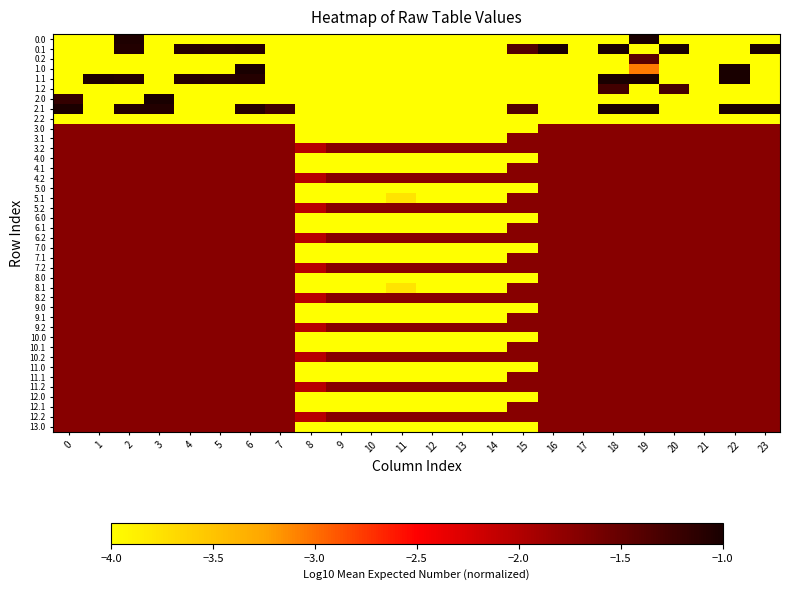

Reading left to right, transcribe all the data shown in this chart.

0.0: 0=-4.0	1=-4.0	2=-1.0	3=-4.0	4=-4.0	5=-4.0	6=-4.0	7=-4.0	8=-4.0	9=-4.0	10=-4.0	11=-4.0	12=-4.0	13=-4.0	14=-4.0	15=-4.0	16=-4.0	17=-4.0	18=-4.0	19=-1.0	20=-4.0	21=-4.0	22=-4.0	23=-4.0
0.1: 0=-4.0	1=-4.0	2=-1.1	3=-4.0	4=-1.1	5=-1.1	6=-1.1	7=-4.0	8=-4.0	9=-4.0	10=-4.0	11=-4.0	12=-4.0	13=-4.0	14=-4.0	15=-1.4	16=-1.0	17=-4.0	18=-1.0	19=-4.0	20=-1.0	21=-4.0	22=-4.0	23=-1.0
0.2: 0=-4.0	1=-4.0	2=-4.0	3=-4.0	4=-4.0	5=-4.0	6=-4.0	7=-4.0	8=-4.0	9=-4.0	10=-4.0	11=-4.0	12=-4.0	13=-4.0	14=-4.0	15=-4.0	16=-4.0	17=-4.0	18=-4.0	19=-1.4	20=-4.0	21=-4.0	22=-4.0	23=-4.0
1.0: 0=-4.0	1=-4.0	2=-4.0	3=-4.0	4=-4.0	5=-4.0	6=-1.0	7=-4.0	8=-4.0	9=-4.0	10=-4.0	11=-4.0	12=-4.0	13=-4.0	14=-4.0	15=-4.0	16=-4.0	17=-4.0	18=-4.0	19=-3.1	20=-4.0	21=-4.0	22=-1.0	23=-4.0
1.1: 0=-4.0	1=-1.0	2=-1.1	3=-4.0	4=-1.1	5=-1.1	6=-1.1	7=-4.0	8=-4.0	9=-4.0	10=-4.0	11=-4.0	12=-4.0	13=-4.0	14=-4.0	15=-4.0	16=-4.0	17=-4.0	18=-1.0	19=-1.0	20=-4.0	21=-4.0	22=-1.0	23=-4.0
1.2: 0=-4.0	1=-4.0	2=-4.0	3=-4.0	4=-4.0	5=-4.0	6=-4.0	7=-4.0	8=-4.0	9=-4.0	10=-4.0	11=-4.0	12=-4.0	13=-4.0	14=-4.0	15=-4.0	16=-4.0	17=-4.0	18=-1.3	19=-4.0	20=-1.3	21=-4.0	22=-4.0	23=-4.0
2.0: 0=-1.2	1=-4.0	2=-4.0	3=-1.0	4=-4.0	5=-4.0	6=-4.0	7=-4.0	8=-4.0	9=-4.0	10=-4.0	11=-4.0	12=-4.0	13=-4.0	14=-4.0	15=-4.0	16=-4.0	17=-4.0	18=-4.0	19=-4.0	20=-4.0	21=-4.0	22=-4.0	23=-4.0
2.1: 0=-1.0	1=-4.0	2=-1.1	3=-1.1	4=-4.0	5=-4.0	6=-1.1	7=-1.3	8=-4.0	9=-4.0	10=-4.0	11=-4.0	12=-4.0	13=-4.0	14=-4.0	15=-1.4	16=-4.0	17=-4.0	18=-1.0	19=-1.0	20=-4.0	21=-4.0	22=-1.0	23=-1.0
2.2: 0=-4.0	1=-4.0	2=-4.0	3=-4.0	4=-4.0	5=-4.0	6=-4.0	7=-4.0	8=-4.0	9=-4.0	10=-4.0	11=-4.0	12=-4.0	13=-4.0	14=-4.0	15=-4.0	16=-4.0	17=-4.0	18=-4.0	19=-4.0	20=-4.0	21=-4.0	22=-4.0	23=-4.0
3.0: 0=-1.7	1=-1.7	2=-1.7	3=-1.7	4=-1.7	5=-1.7	6=-1.7	7=-1.7	8=-4.0	9=-4.0	10=-4.0	11=-4.0	12=-4.0	13=-4.0	14=-4.0	15=-4.0	16=-1.7	17=-1.7	18=-1.7	19=-1.7	20=-1.7	21=-1.7	22=-1.7	23=-1.7
3.1: 0=-1.7	1=-1.7	2=-1.7	3=-1.7	4=-1.7	5=-1.7	6=-1.7	7=-1.7	8=-4.0	9=-4.0	10=-4.0	11=-4.0	12=-4.0	13=-4.0	14=-4.0	15=-1.7	16=-1.7	17=-1.7	18=-1.7	19=-1.7	20=-1.7	21=-1.7	22=-1.7	23=-1.7
3.2: 0=-1.7	1=-1.7	2=-1.7	3=-1.7	4=-1.7	5=-1.7	6=-1.7	7=-1.7	8=-2.0	9=-1.7	10=-1.7	11=-1.7	12=-1.7	13=-1.7	14=-1.7	15=-1.7	16=-1.7	17=-1.7	18=-1.7	19=-1.7	20=-1.7	21=-1.7	22=-1.7	23=-1.7
4.0: 0=-1.7	1=-1.7	2=-1.7	3=-1.7	4=-1.7	5=-1.7	6=-1.7	7=-1.7	8=-4.0	9=-4.0	10=-4.0	11=-4.0	12=-4.0	13=-4.0	14=-4.0	15=-4.0	16=-1.7	17=-1.7	18=-1.7	19=-1.7	20=-1.7	21=-1.7	22=-1.7	23=-1.7
4.1: 0=-1.7	1=-1.7	2=-1.7	3=-1.7	4=-1.7	5=-1.7	6=-1.7	7=-1.7	8=-4.0	9=-4.0	10=-4.0	11=-4.0	12=-4.0	13=-4.0	14=-4.0	15=-1.7	16=-1.7	17=-1.7	18=-1.7	19=-1.7	20=-1.7	21=-1.7	22=-1.7	23=-1.7
4.2: 0=-1.7	1=-1.7	2=-1.7	3=-1.7	4=-1.7	5=-1.7	6=-1.7	7=-1.7	8=-2.0	9=-1.7	10=-1.7	11=-1.7	12=-1.7	13=-1.7	14=-1.7	15=-1.7	16=-1.7	17=-1.7	18=-1.7	19=-1.7	20=-1.7	21=-1.7	22=-1.7	23=-1.7
5.0: 0=-1.7	1=-1.7	2=-1.7	3=-1.7	4=-1.7	5=-1.7	6=-1.7	7=-1.7	8=-4.0	9=-4.0	10=-4.0	11=-4.0	12=-4.0	13=-4.0	14=-4.0	15=-4.0	16=-1.7	17=-1.7	18=-1.7	19=-1.7	20=-1.7	21=-1.7	22=-1.7	23=-1.7
5.1: 0=-1.7	1=-1.7	2=-1.7	3=-1.7	4=-1.7	5=-1.7	6=-1.7	7=-1.7	8=-4.0	9=-4.0	10=-4.0	11=-3.8	12=-4.0	13=-4.0	14=-4.0	15=-1.7	16=-1.7	17=-1.7	18=-1.7	19=-1.7	20=-1.7	21=-1.7	22=-1.7	23=-1.7
5.2: 0=-1.7	1=-1.7	2=-1.7	3=-1.7	4=-1.7	5=-1.7	6=-1.7	7=-1.7	8=-2.1	9=-1.7	10=-1.7	11=-1.7	12=-1.7	13=-1.7	14=-1.7	15=-1.7	16=-1.7	17=-1.7	18=-1.7	19=-1.7	20=-1.7	21=-1.7	22=-1.7	23=-1.7
6.0: 0=-1.7	1=-1.7	2=-1.7	3=-1.7	4=-1.7	5=-1.7	6=-1.7	7=-1.7	8=-4.0	9=-4.0	10=-4.0	11=-4.0	12=-4.0	13=-4.0	14=-4.0	15=-4.0	16=-1.7	17=-1.7	18=-1.7	19=-1.7	20=-1.7	21=-1.7	22=-1.7	23=-1.7
6.1: 0=-1.7	1=-1.7	2=-1.7	3=-1.7	4=-1.7	5=-1.7	6=-1.7	7=-1.7	8=-4.0	9=-4.0	10=-4.0	11=-4.0	12=-4.0	13=-4.0	14=-4.0	15=-1.7	16=-1.7	17=-1.7	18=-1.7	19=-1.7	20=-1.7	21=-1.7	22=-1.7	23=-1.7
6.2: 0=-1.7	1=-1.7	2=-1.7	3=-1.7	4=-1.7	5=-1.7	6=-1.7	7=-1.7	8=-2.0	9=-1.7	10=-1.7	11=-1.7	12=-1.7	13=-1.7	14=-1.7	15=-1.7	16=-1.7	17=-1.7	18=-1.7	19=-1.7	20=-1.7	21=-1.7	22=-1.7	23=-1.7
7.0: 0=-1.7	1=-1.7	2=-1.7	3=-1.7	4=-1.7	5=-1.7	6=-1.7	7=-1.7	8=-4.0	9=-4.0	10=-4.0	11=-4.0	12=-4.0	13=-4.0	14=-4.0	15=-4.0	16=-1.7	17=-1.7	18=-1.7	19=-1.7	20=-1.7	21=-1.7	22=-1.7	23=-1.7
7.1: 0=-1.7	1=-1.7	2=-1.7	3=-1.7	4=-1.7	5=-1.7	6=-1.7	7=-1.7	8=-4.0	9=-4.0	10=-4.0	11=-4.0	12=-4.0	13=-4.0	14=-4.0	15=-1.7	16=-1.7	17=-1.7	18=-1.7	19=-1.7	20=-1.7	21=-1.7	22=-1.7	23=-1.7
7.2: 0=-1.7	1=-1.7	2=-1.7	3=-1.7	4=-1.7	5=-1.7	6=-1.7	7=-1.7	8=-2.0	9=-1.7	10=-1.7	11=-1.7	12=-1.7	13=-1.7	14=-1.7	15=-1.7	16=-1.7	17=-1.7	18=-1.7	19=-1.7	20=-1.7	21=-1.7	22=-1.7	23=-1.7
8.0: 0=-1.7	1=-1.7	2=-1.7	3=-1.7	4=-1.7	5=-1.7	6=-1.7	7=-1.7	8=-4.0	9=-4.0	10=-4.0	11=-4.0	12=-4.0	13=-4.0	14=-4.0	15=-4.0	16=-1.7	17=-1.7	18=-1.7	19=-1.7	20=-1.7	21=-1.7	22=-1.7	23=-1.7
8.1: 0=-1.7	1=-1.7	2=-1.7	3=-1.7	4=-1.7	5=-1.7	6=-1.7	7=-1.7	8=-4.0	9=-4.0	10=-4.0	11=-3.8	12=-4.0	13=-4.0	14=-4.0	15=-1.7	16=-1.7	17=-1.7	18=-1.7	19=-1.7	20=-1.7	21=-1.7	22=-1.7	23=-1.7
8.2: 0=-1.7	1=-1.7	2=-1.7	3=-1.7	4=-1.7	5=-1.7	6=-1.7	7=-1.7	8=-2.1	9=-1.7	10=-1.7	11=-1.7	12=-1.7	13=-1.7	14=-1.7	15=-1.7	16=-1.7	17=-1.7	18=-1.7	19=-1.7	20=-1.7	21=-1.7	22=-1.7	23=-1.7
9.0: 0=-1.7	1=-1.7	2=-1.7	3=-1.7	4=-1.7	5=-1.7	6=-1.7	7=-1.7	8=-4.0	9=-4.0	10=-4.0	11=-4.0	12=-4.0	13=-4.0	14=-4.0	15=-4.0	16=-1.7	17=-1.7	18=-1.7	19=-1.7	20=-1.7	21=-1.7	22=-1.7	23=-1.7
9.1: 0=-1.7	1=-1.7	2=-1.7	3=-1.7	4=-1.7	5=-1.7	6=-1.7	7=-1.7	8=-4.0	9=-4.0	10=-4.0	11=-4.0	12=-4.0	13=-4.0	14=-4.0	15=-1.7	16=-1.7	17=-1.7	18=-1.7	19=-1.7	20=-1.7	21=-1.7	22=-1.7	23=-1.7
9.2: 0=-1.7	1=-1.7	2=-1.7	3=-1.7	4=-1.7	5=-1.7	6=-1.7	7=-1.7	8=-2.0	9=-1.7	10=-1.7	11=-1.7	12=-1.7	13=-1.7	14=-1.7	15=-1.7	16=-1.7	17=-1.7	18=-1.7	19=-1.7	20=-1.7	21=-1.7	22=-1.7	23=-1.7
10.0: 0=-1.7	1=-1.7	2=-1.7	3=-1.7	4=-1.7	5=-1.7	6=-1.7	7=-1.7	8=-4.0	9=-4.0	10=-4.0	11=-4.0	12=-4.0	13=-4.0	14=-4.0	15=-4.0	16=-1.7	17=-1.7	18=-1.7	19=-1.7	20=-1.7	21=-1.7	22=-1.7	23=-1.7
10.1: 0=-1.7	1=-1.7	2=-1.7	3=-1.7	4=-1.7	5=-1.7	6=-1.7	7=-1.7	8=-4.0	9=-4.0	10=-4.0	11=-4.0	12=-4.0	13=-4.0	14=-4.0	15=-1.7	16=-1.7	17=-1.7	18=-1.7	19=-1.7	20=-1.7	21=-1.7	22=-1.7	23=-1.7
10.2: 0=-1.7	1=-1.7	2=-1.7	3=-1.7	4=-1.7	5=-1.7	6=-1.7	7=-1.7	8=-2.0	9=-1.7	10=-1.7	11=-1.7	12=-1.7	13=-1.7	14=-1.7	15=-1.7	16=-1.7	17=-1.7	18=-1.7	19=-1.7	20=-1.7	21=-1.7	22=-1.7	23=-1.7
11.0: 0=-1.7	1=-1.7	2=-1.7	3=-1.7	4=-1.7	5=-1.7	6=-1.7	7=-1.7	8=-4.0	9=-4.0	10=-4.0	11=-4.0	12=-4.0	13=-4.0	14=-4.0	15=-4.0	16=-1.7	17=-1.7	18=-1.7	19=-1.7	20=-1.7	21=-1.7	22=-1.7	23=-1.7
11.1: 0=-1.7	1=-1.7	2=-1.7	3=-1.7	4=-1.7	5=-1.7	6=-1.7	7=-1.7	8=-4.0	9=-4.0	10=-4.0	11=-4.0	12=-4.0	13=-4.0	14=-4.0	15=-1.7	16=-1.7	17=-1.7	18=-1.7	19=-1.7	20=-1.7	21=-1.7	22=-1.7	23=-1.7
11.2: 0=-1.7	1=-1.7	2=-1.7	3=-1.7	4=-1.7	5=-1.7	6=-1.7	7=-1.7	8=-2.0	9=-1.7	10=-1.7	11=-1.7	12=-1.7	13=-1.7	14=-1.7	15=-1.7	16=-1.7	17=-1.7	18=-1.7	19=-1.7	20=-1.7	21=-1.7	22=-1.7	23=-1.7
12.0: 0=-1.7	1=-1.7	2=-1.7	3=-1.7	4=-1.7	5=-1.7	6=-1.7	7=-1.7	8=-4.0	9=-4.0	10=-4.0	11=-4.0	12=-4.0	13=-4.0	14=-4.0	15=-4.0	16=-1.7	17=-1.7	18=-1.7	19=-1.7	20=-1.7	21=-1.7	22=-1.7	23=-1.7
12.1: 0=-1.7	1=-1.7	2=-1.7	3=-1.7	4=-1.7	5=-1.7	6=-1.7	7=-1.7	8=-4.0	9=-4.0	10=-4.0	11=-4.0	12=-4.0	13=-4.0	14=-4.0	15=-1.7	16=-1.7	17=-1.7	18=-1.7	19=-1.7	20=-1.7	21=-1.7	22=-1.7	23=-1.7
12.2: 0=-1.7	1=-1.7	2=-1.7	3=-1.7	4=-1.7	5=-1.7	6=-1.7	7=-1.7	8=-2.0	9=-1.7	10=-1.7	11=-1.7	12=-1.7	13=-1.7	14=-1.7	15=-1.7	16=-1.7	17=-1.7	18=-1.7	19=-1.7	20=-1.7	21=-1.7	22=-1.7	23=-1.7
13.0: 0=-1.7	1=-1.7	2=-1.7	3=-1.7	4=-1.7	5=-1.7	6=-1.7	7=-1.7	8=-4.0	9=-4.0	10=-4.0	11=-4.0	12=-4.0	13=-4.0	14=-4.0	15=-4.0	16=-1.7	17=-1.7	18=-1.7	19=-1.7	20=-1.7	21=-1.7	22=-1.7	23=-1.7